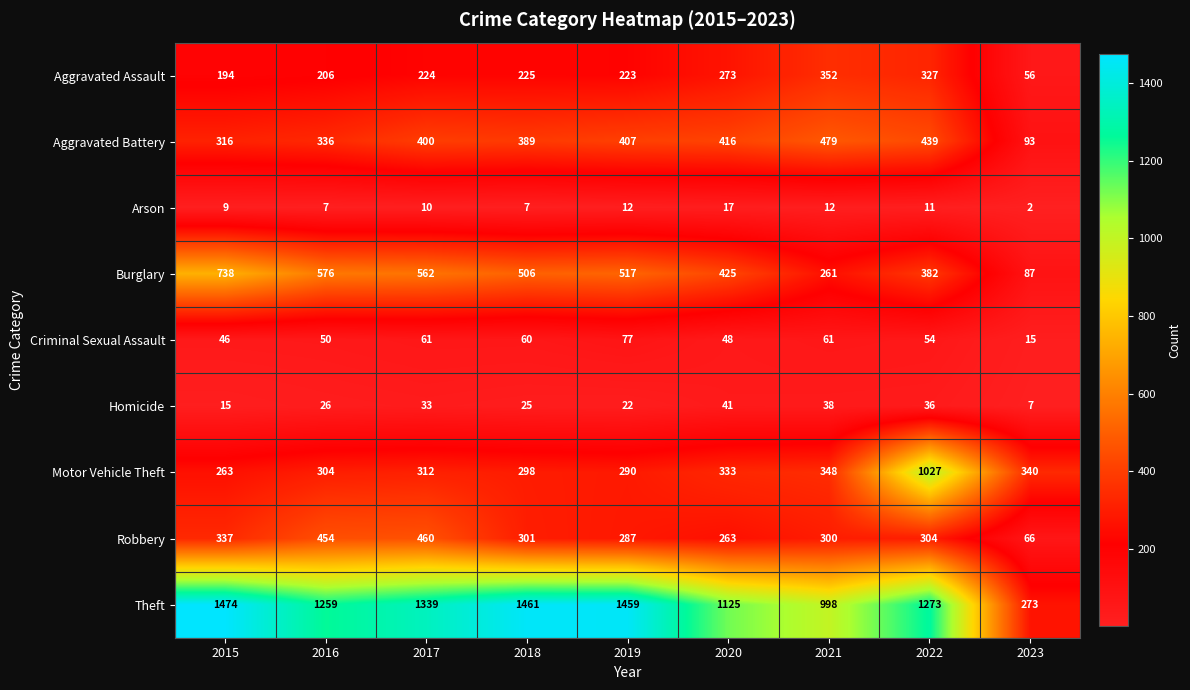

Is it true that Aggravated Battery equals 175 at 2016?

False